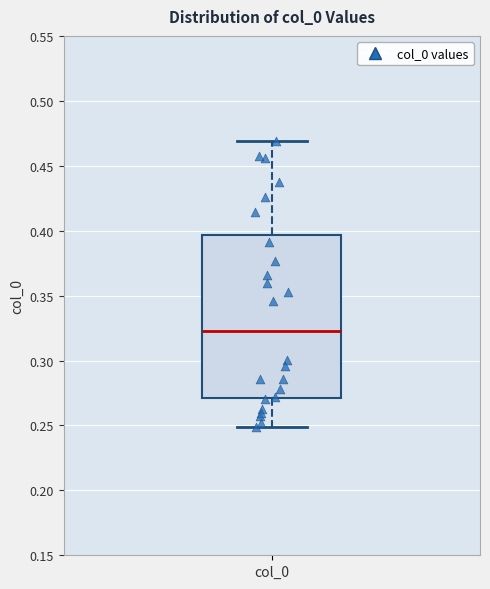

Read this box plot against the y-axis: the position of the median line, the range covered by the box, and the ends of both whiskers. The values are not printed on the chart, so give them approximately, as read against the axis.

median 0.325, box 0.270 to 0.395, whiskers 0.250 to 0.470